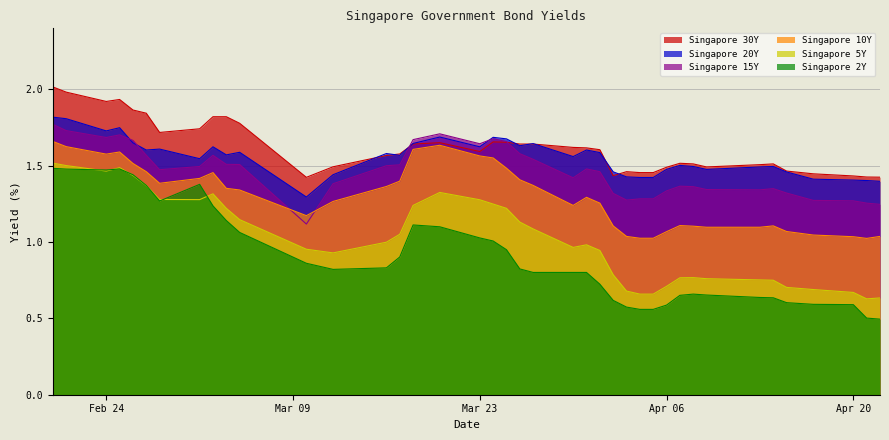

The value of Singapore 15Y at 2020-03-25 is 2.7. True or false?

False